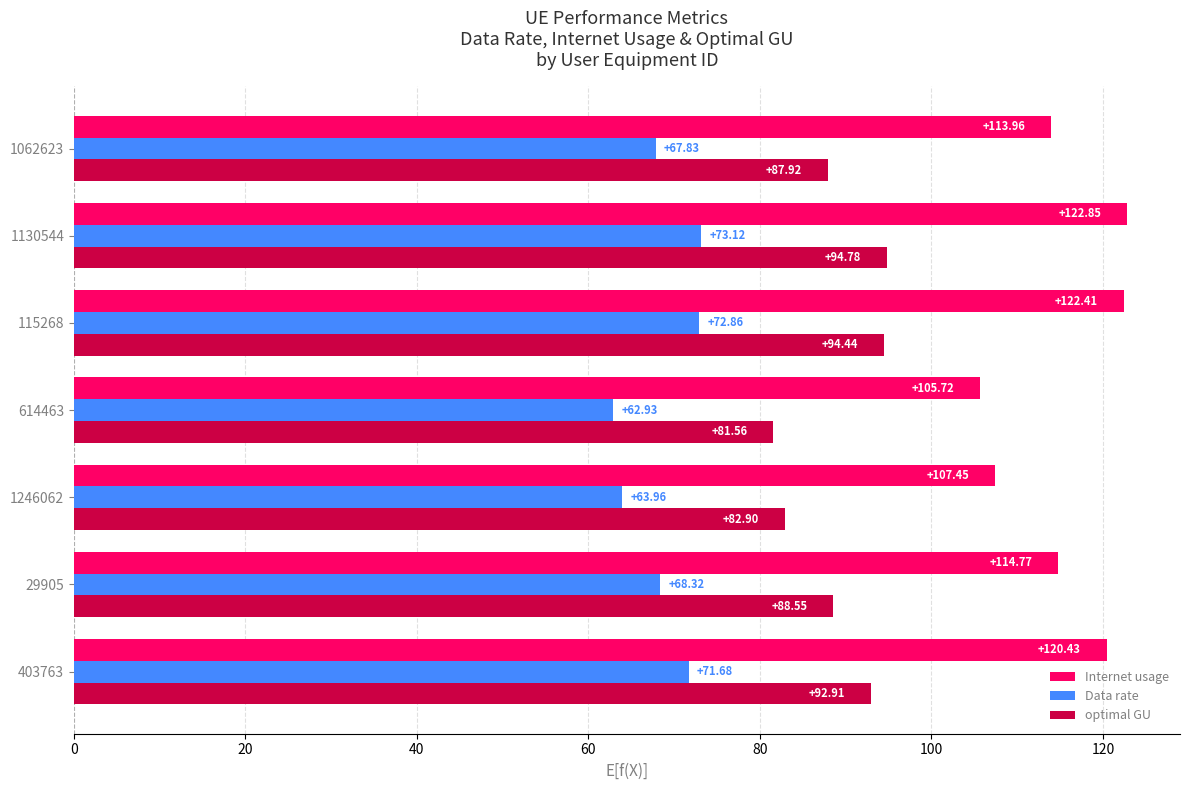

How many values in the Internet usage series exceed 114?

4